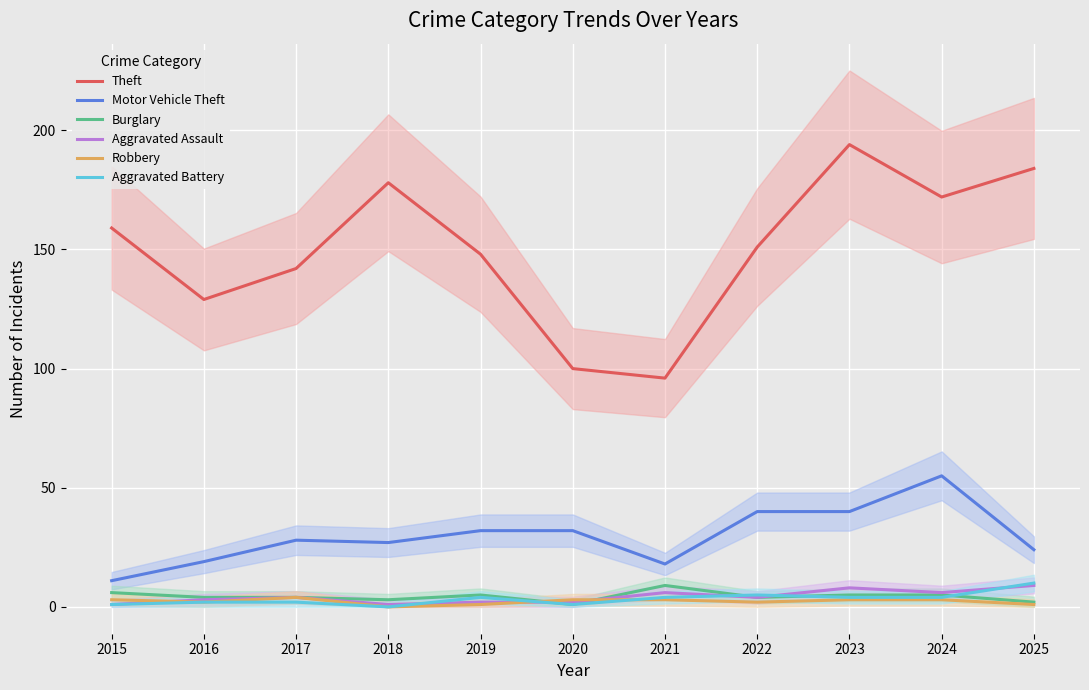

How many values in the Motor Vehicle Theft series are below 28?

5